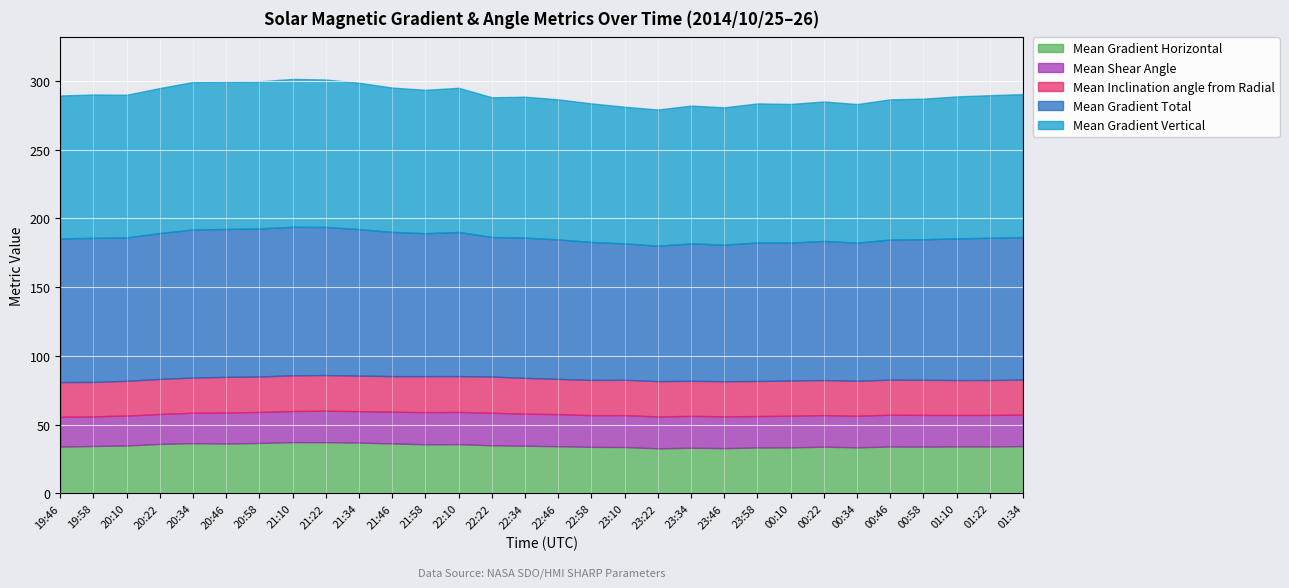

Where is Mean Shear Angle nearest to the value 22?

20:34